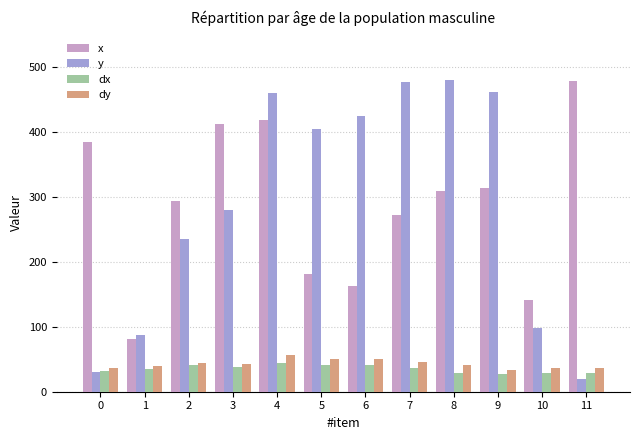

What are all the series names shown in the legend?

x, y, dx, dy